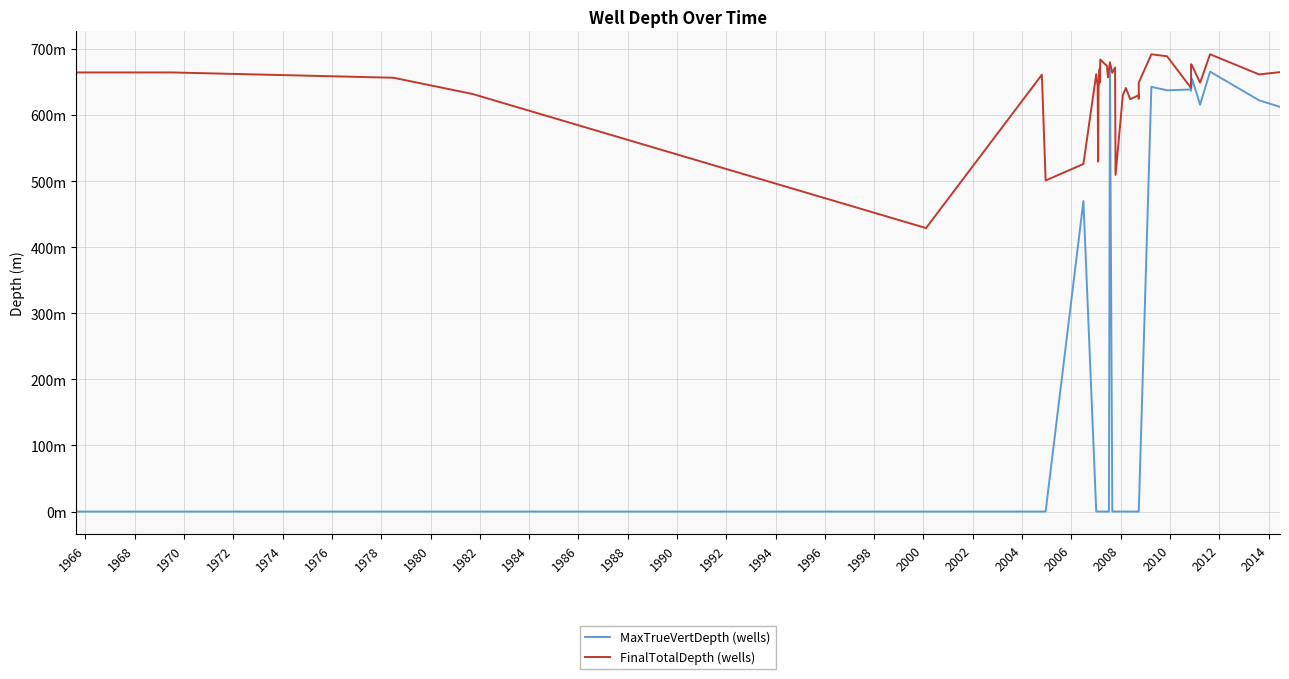

The value of MaxTrueVertDepth (wells) at 1988 is 0.0. True or false?

True